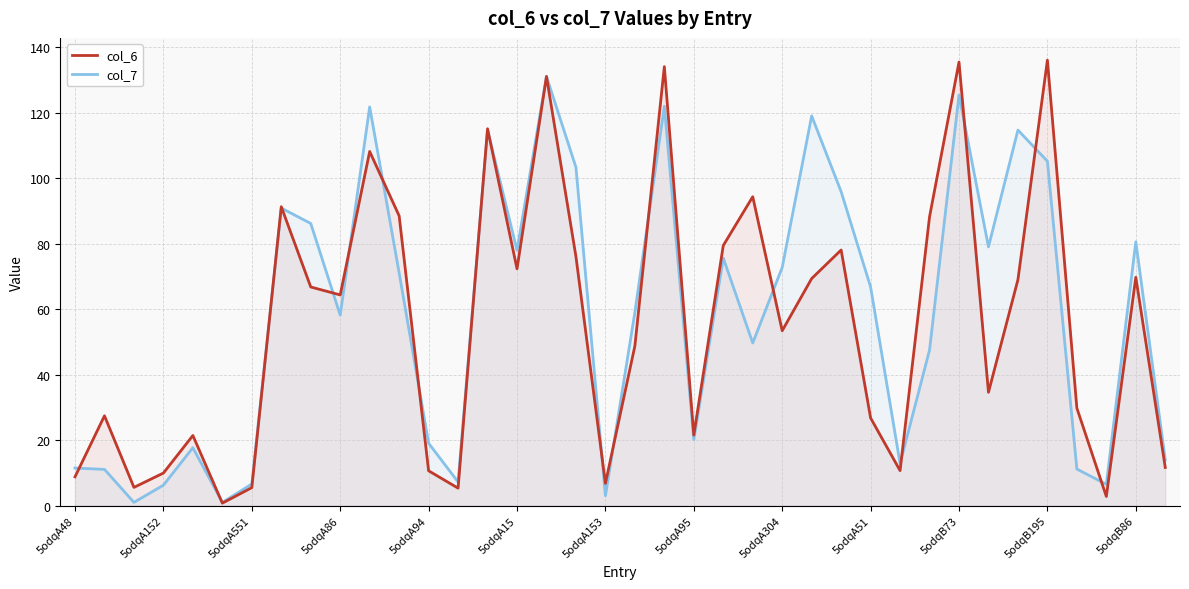

What is the maximum value shown in the chart?

136.1